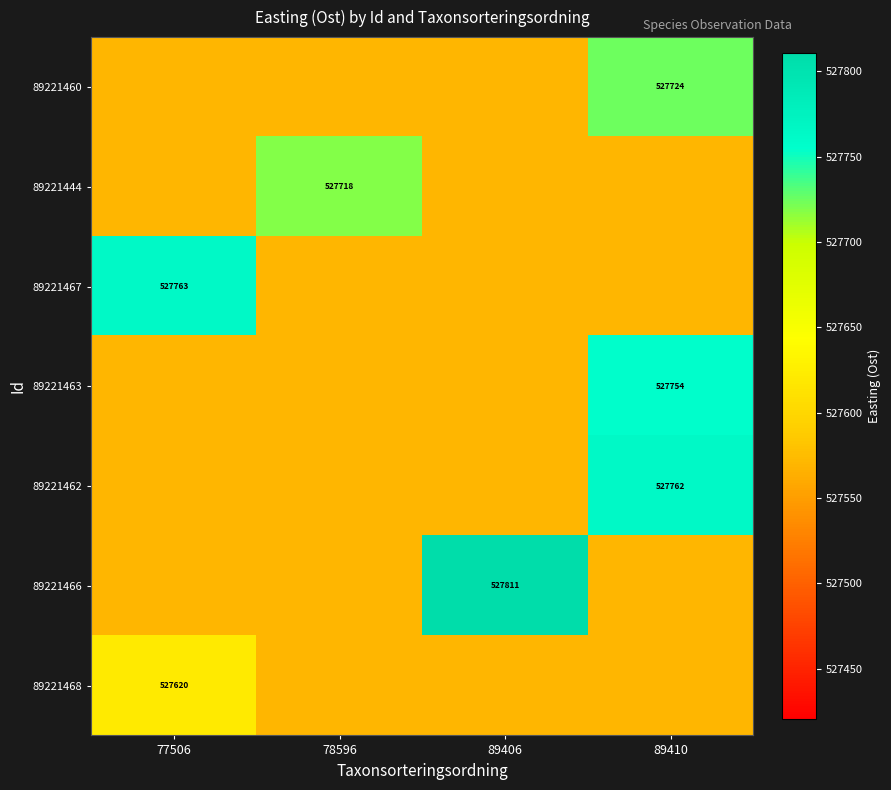

Is it true that 89221468 equals 527570.3 at 89406?

True